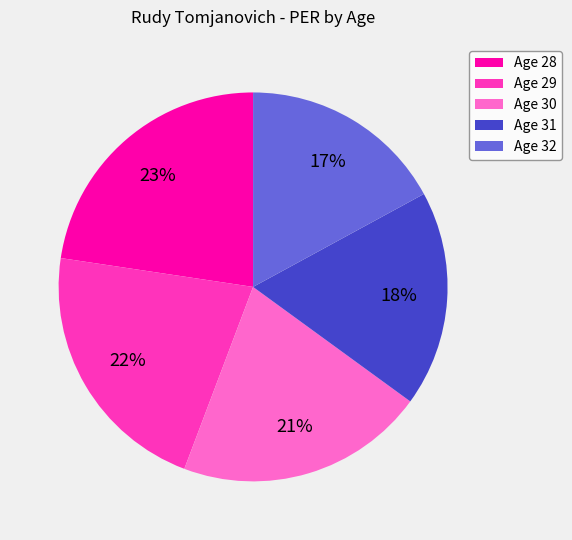

Is it true that Age 28 is 23% of the pie?

True